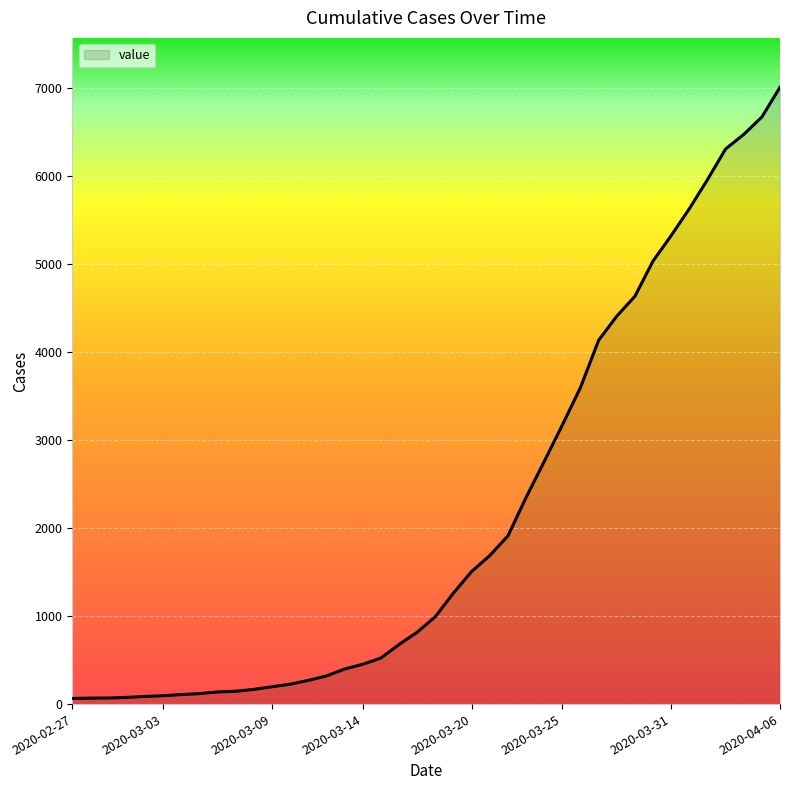

What is the maximum value shown in the chart?

7004